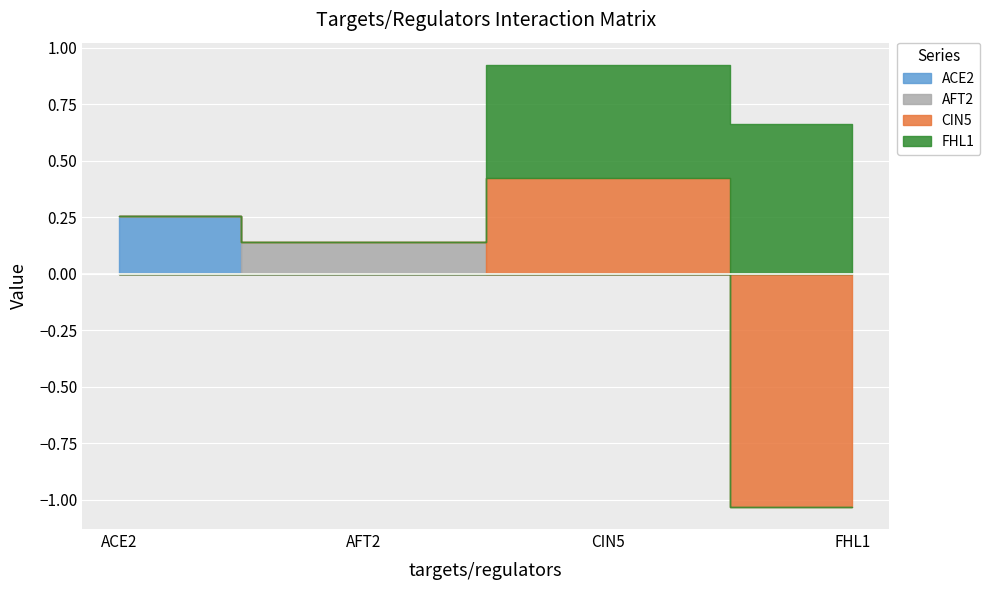

Is it true that AFT2 equals 0.1 at ACE2?

False